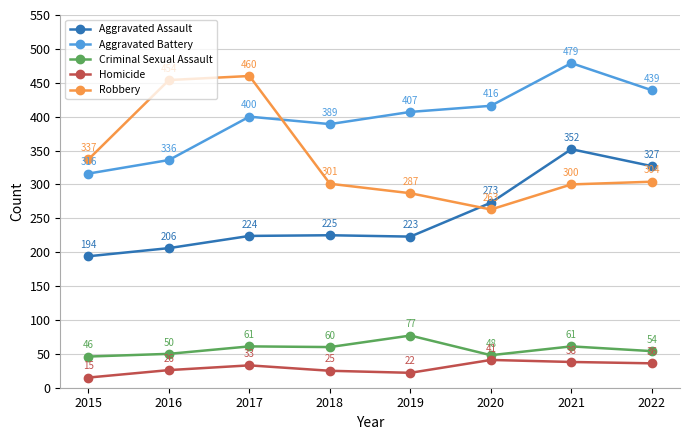

What is the value of the Aggravated Assault point at the 2nd from the left?

206